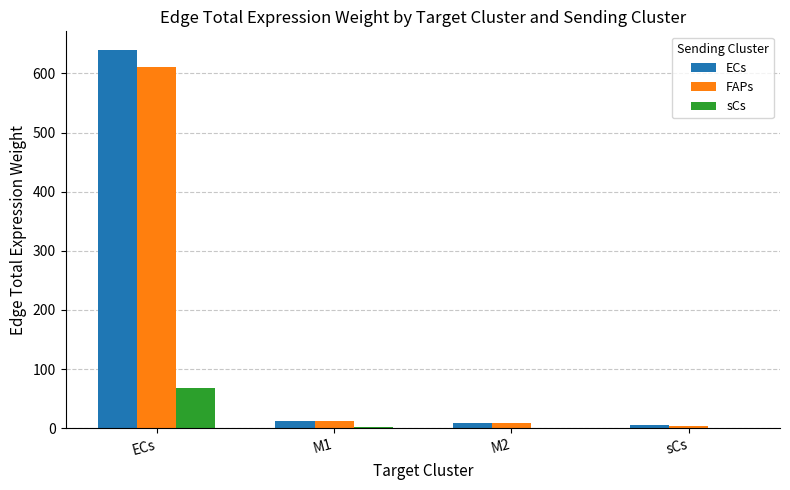

What is the maximum value for FAPs?

610.6